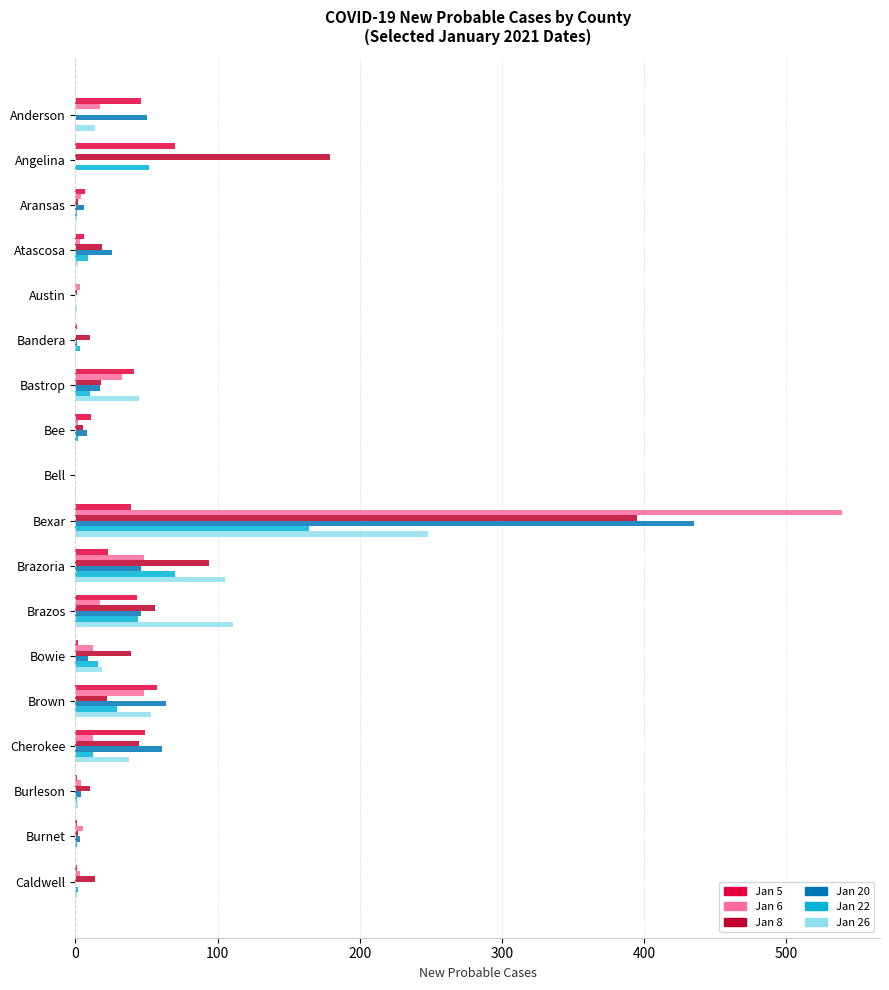

What is the maximum value shown in the chart?

539